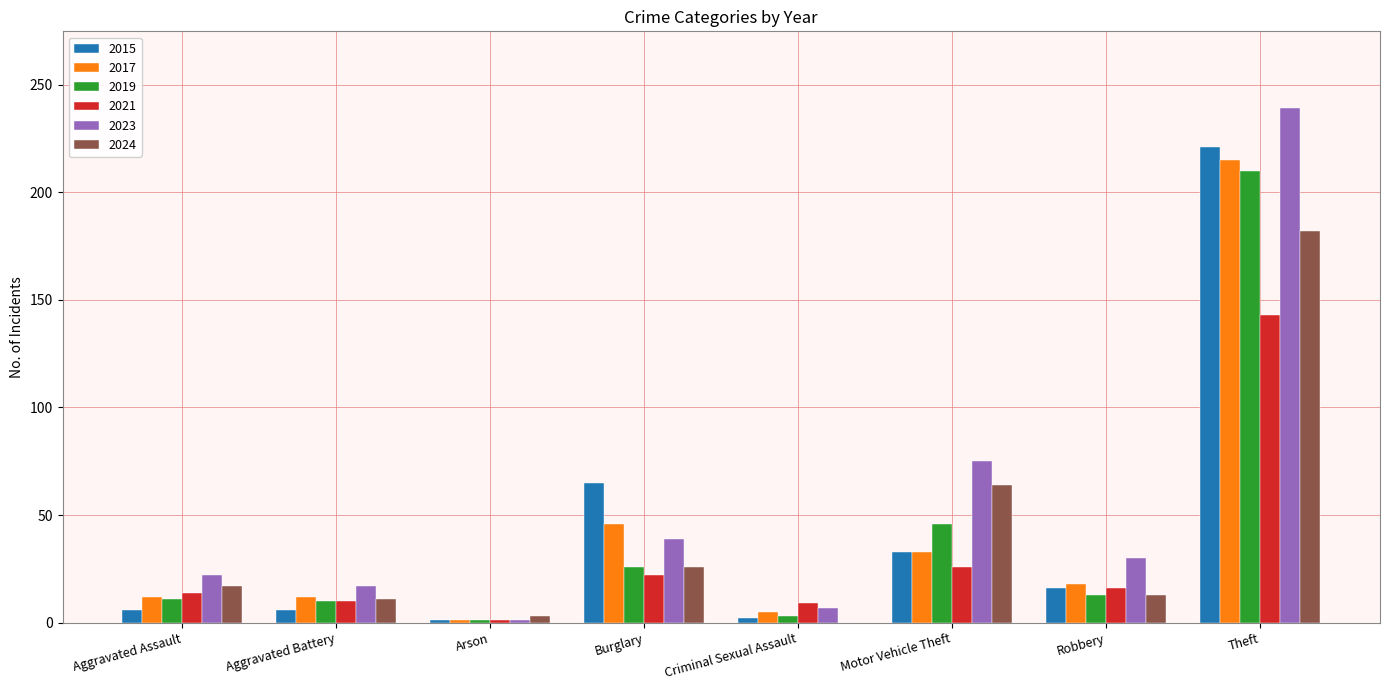

Which series changed the most between Aggravated Battery and Theft?

2023